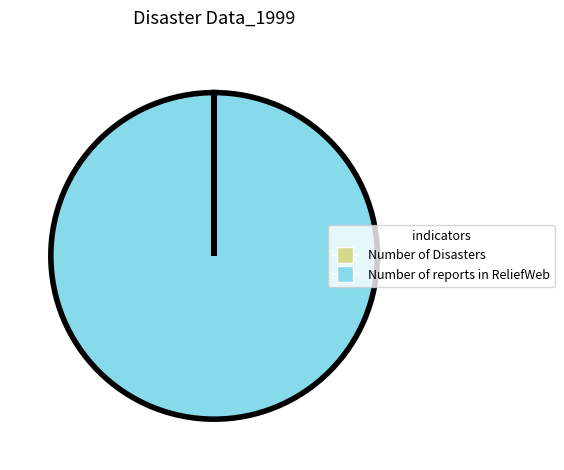

Is there a majority slice in this chart?

Yes